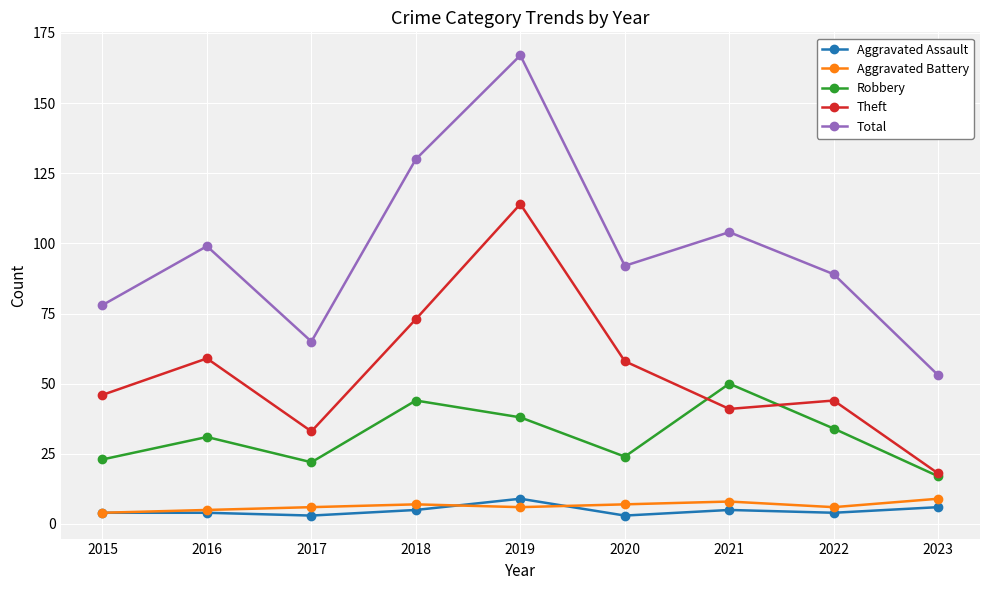

At which label is Total closest to 110?

2021